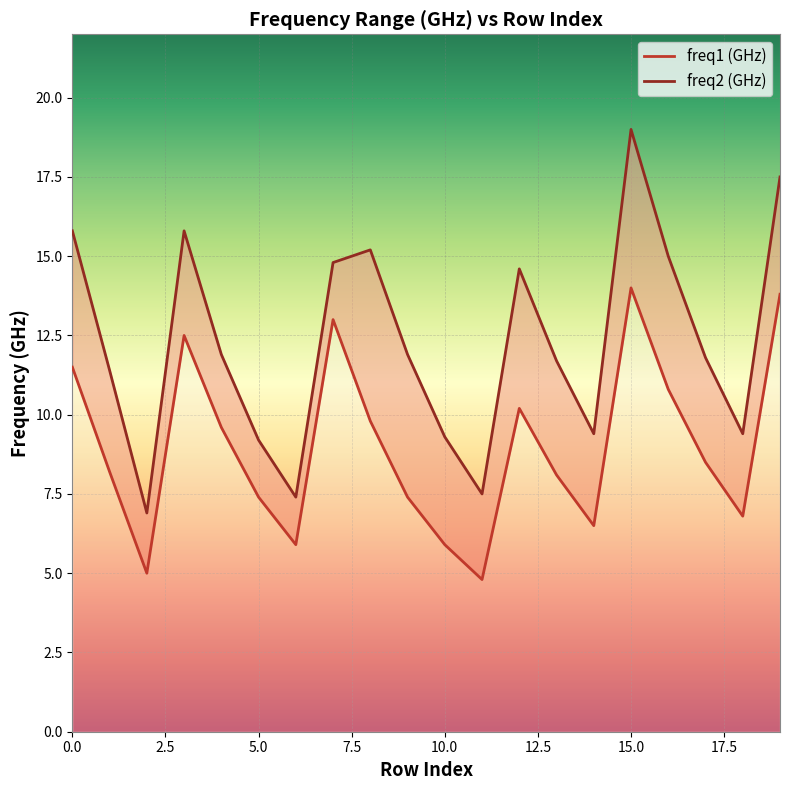

What is the spread (max minus min) of values at 4?

2.3